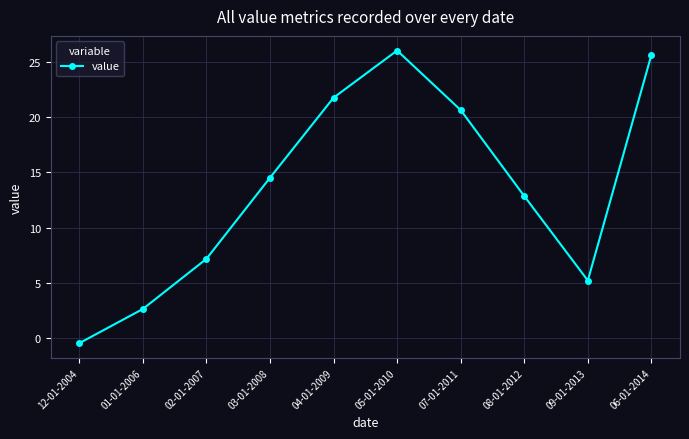

The value at 01-01-2006 is 4.1. True or false?

False